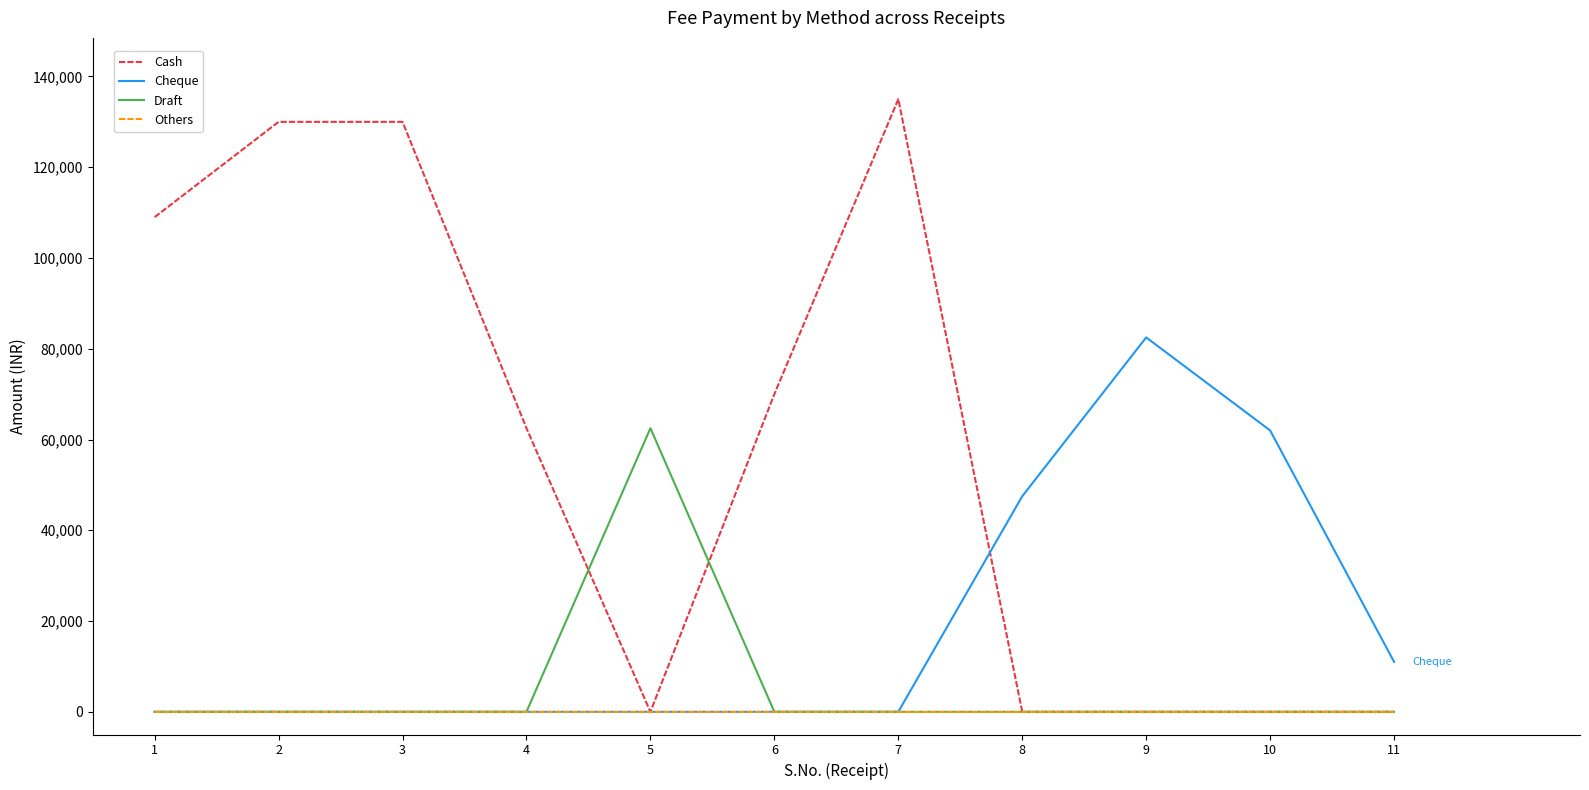

Which series has the largest total across all categories?

Cash